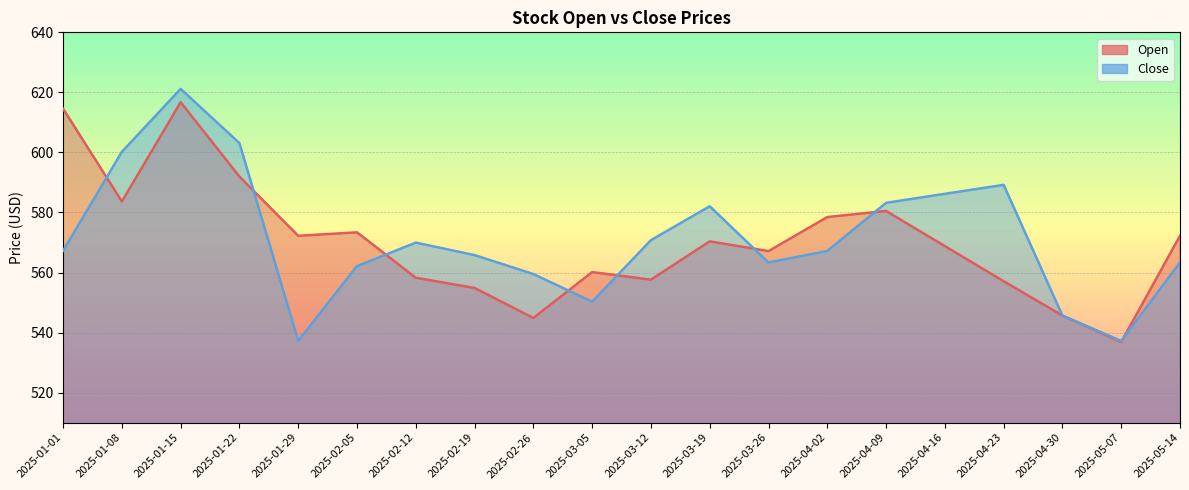

True or false: Open has a value of 570.4 at 2025-03-19.

True